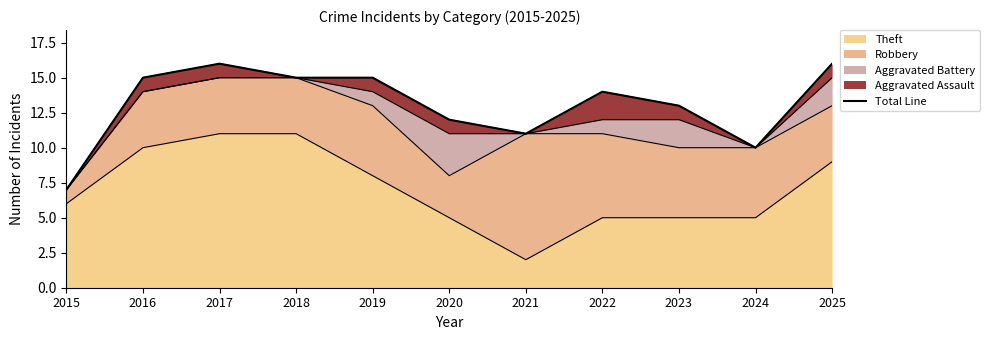

What is the highest value of the Theft series?

11